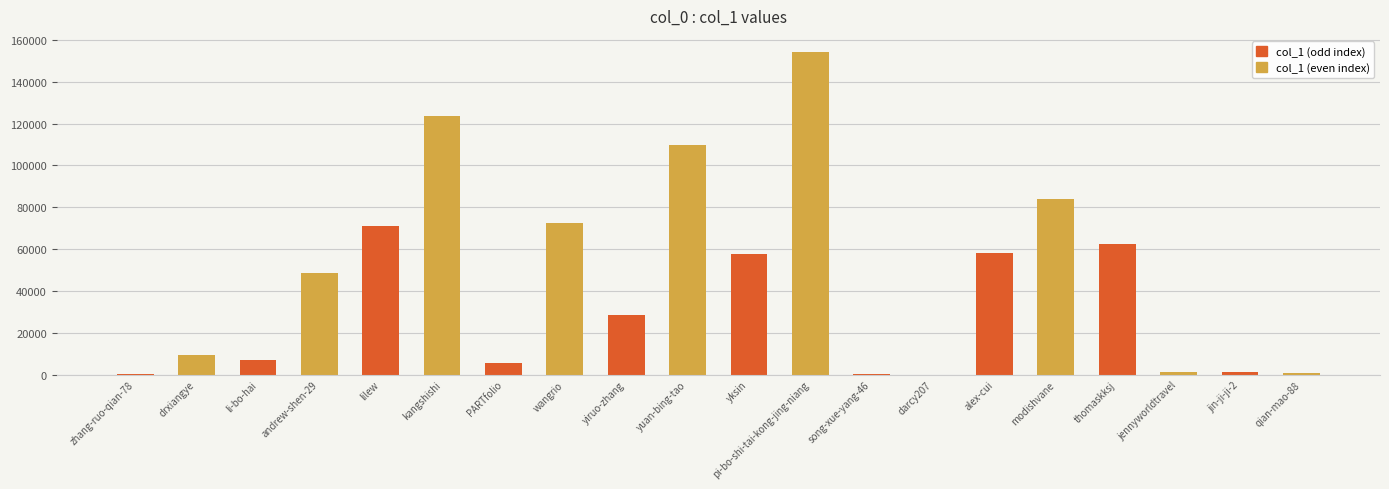

How many categories are shown in the chart?

10